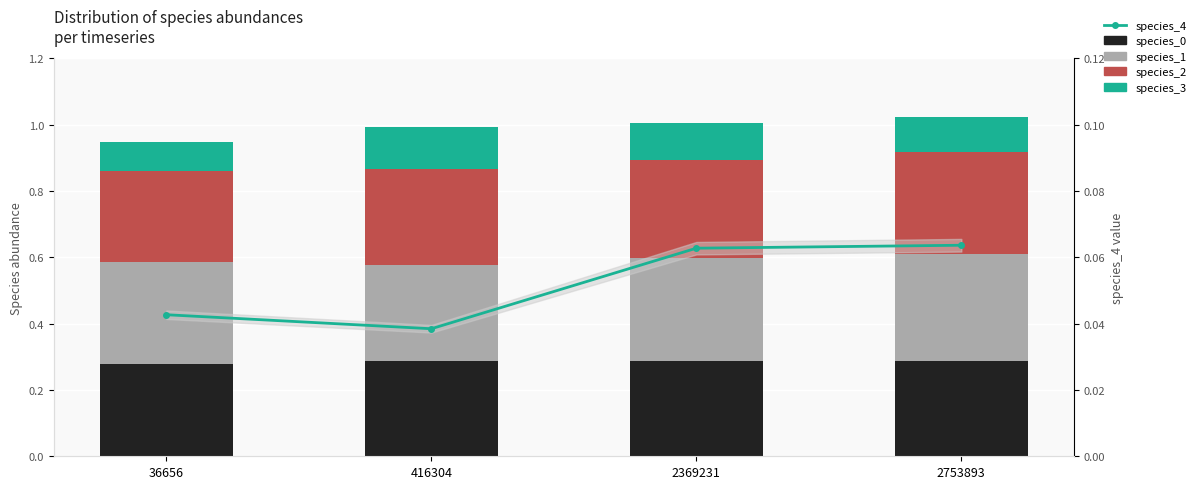

What is the value of the species_4 bar at the 3rd from the left?

0.1